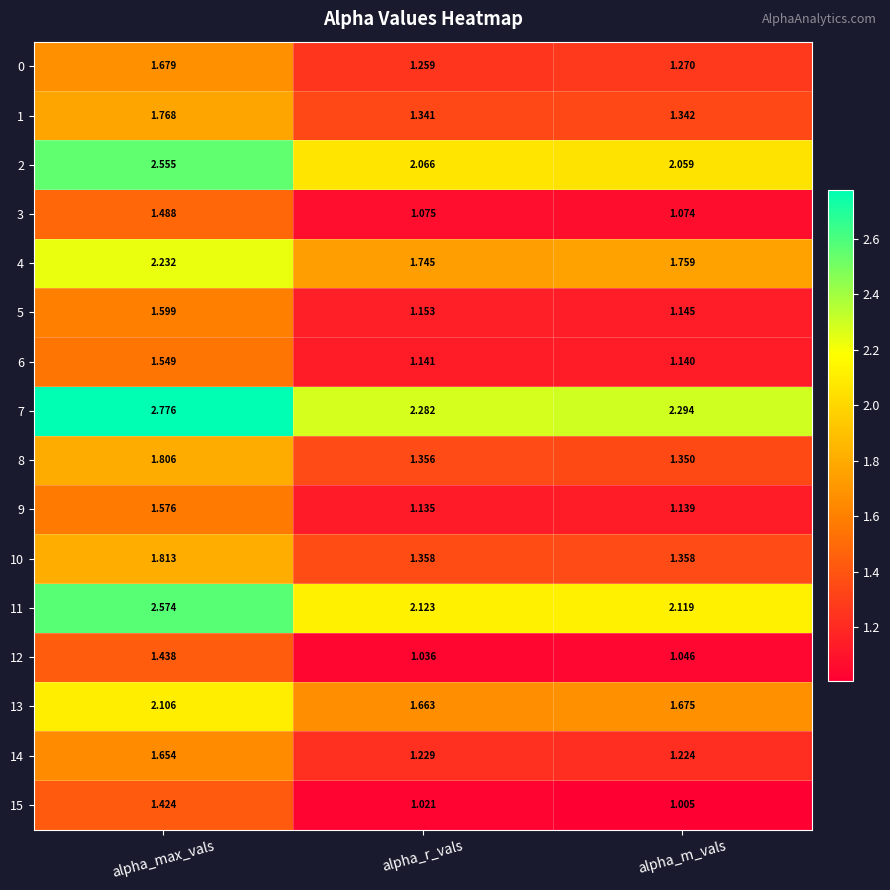

Is the value of 10 at alpha_m_vals greater than the value of 5 at alpha_max_vals?

No